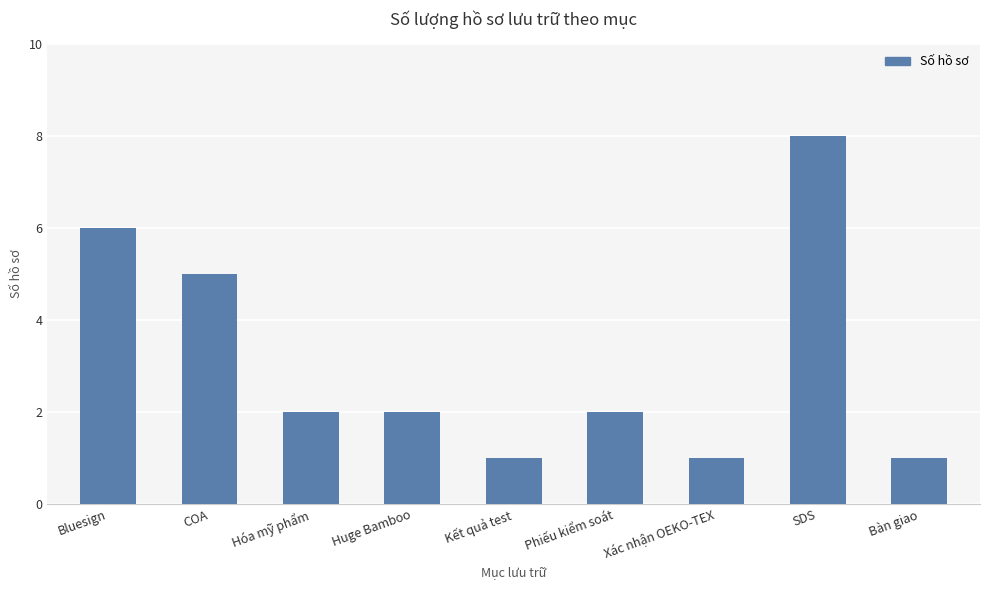

What is the change in value from COA to Huge Bamboo?

-3